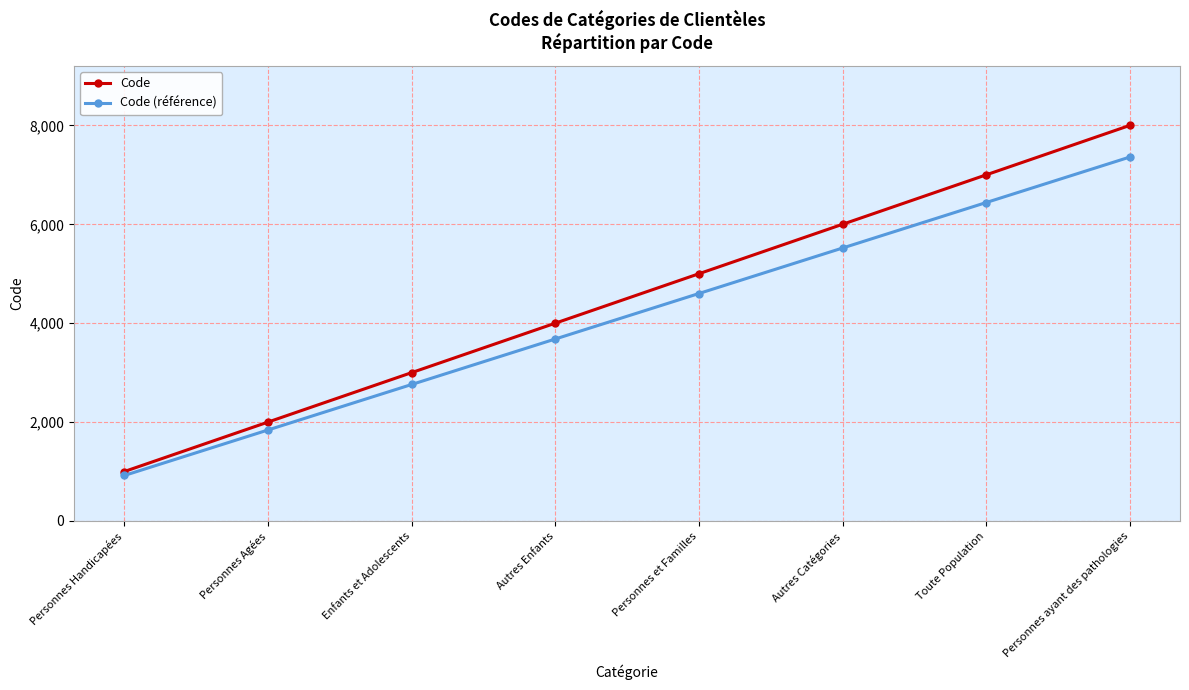

What is the label of the 5th point from the right?

Autres Enfants